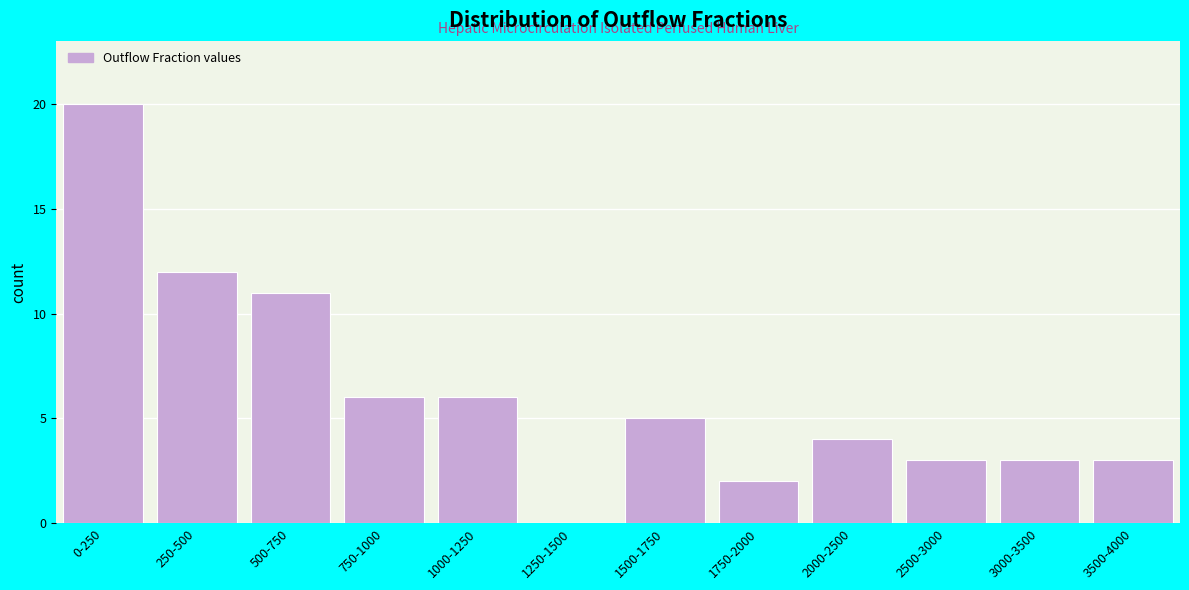

Reading right to left, extract all data points from this chart.

3500-4000=3	3000-3500=3	2500-3000=3	2000-2500=4	1750-2000=2	1500-1750=5	1250-1500=0	1000-1250=6	750-1000=6	500-750=11	250-500=12	0-250=20